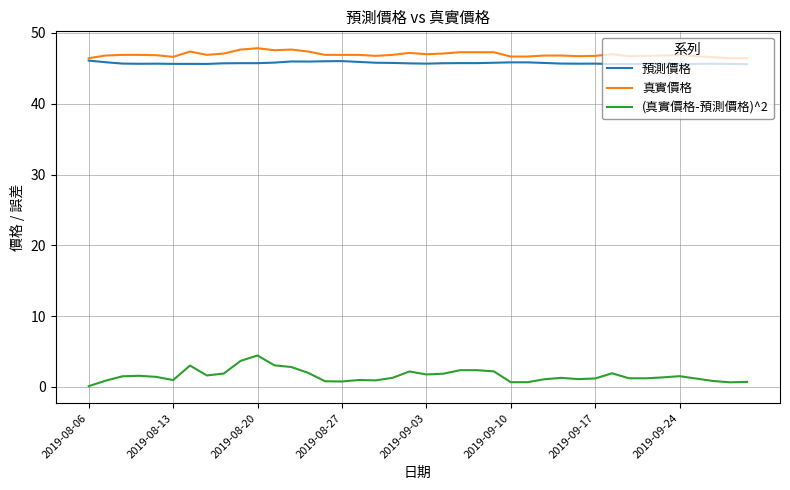

Which series has the widest spread of values?

(真實價格-預測價格)^2